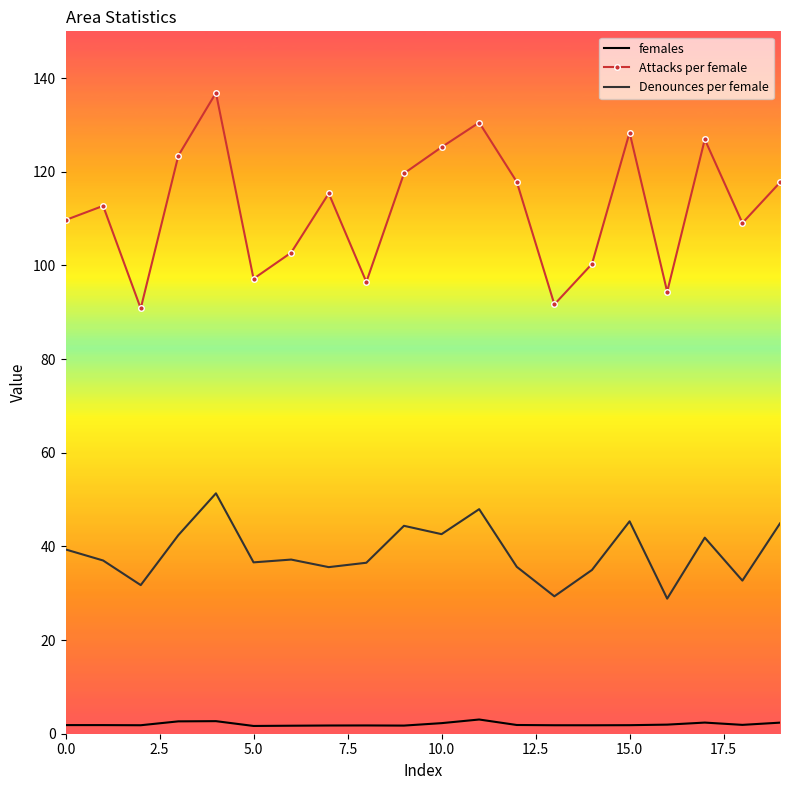

Which series has the largest total across all categories?

Attacks per female